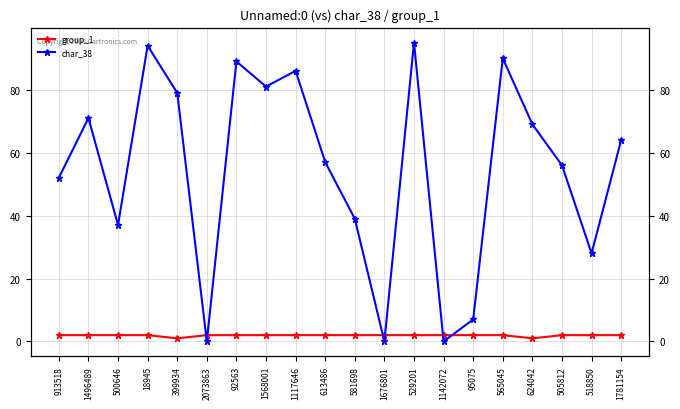

What position from the right is 500646?

18